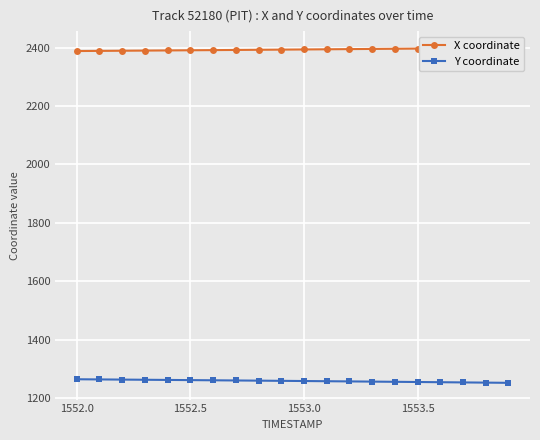

Where does the Y coordinate series first go above 1259?

1552.0